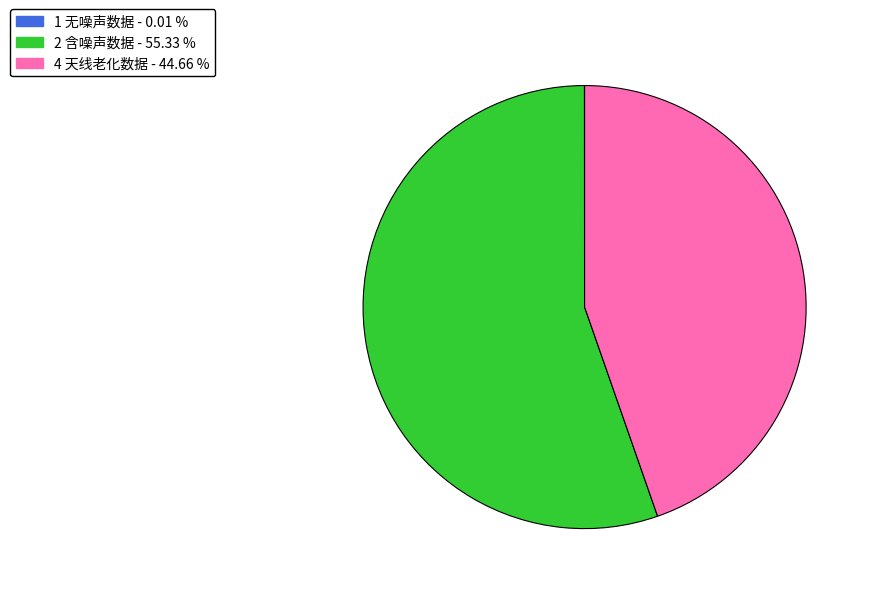

What is the largest slice in the pie chart?

2 含噪声数据